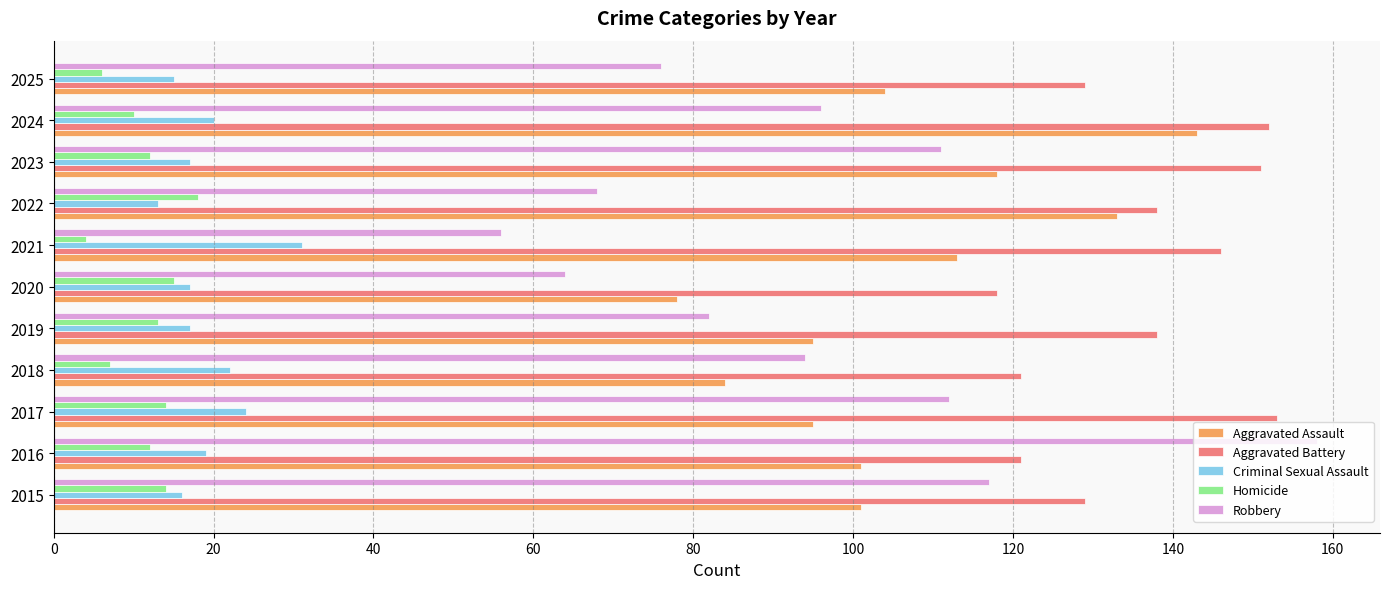

Which series has the widest spread of values?

Robbery